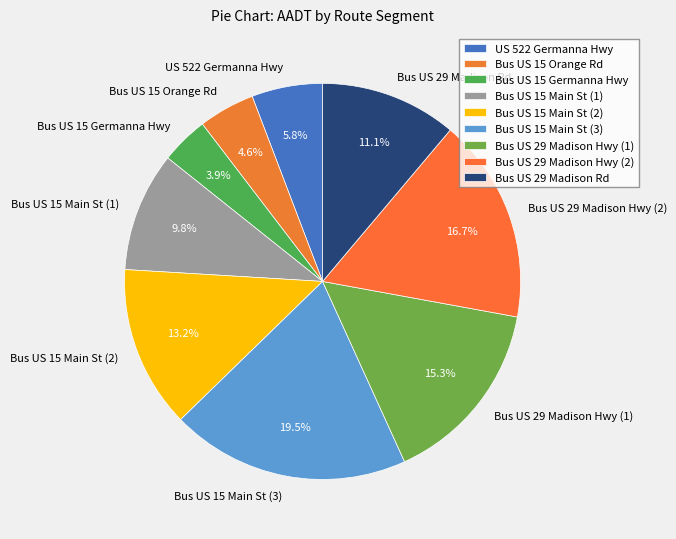

What percentage is NOT represented by Bus US 15 Main St (1)?

90.2%